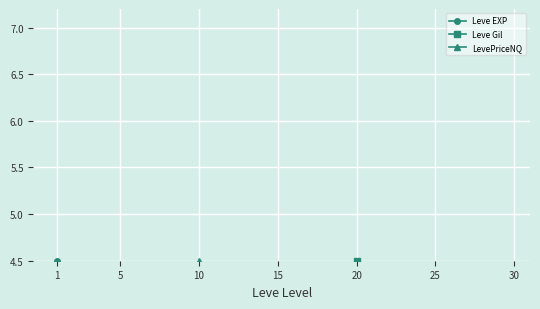

What is the value of the LevePriceNQ point at the 1st from the left?

2.0